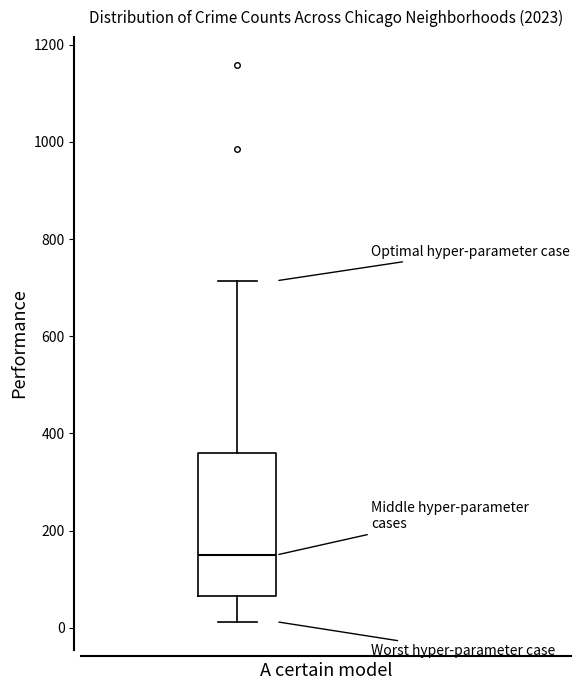

Transcribe this box plot: give where the median line is, the range the box spans, and where the two whiskers end, as read against the y-axis. The values are not printed on the chart, so give them approximately, as read against the axis.

median 160, box 60 to 360, whiskers 20 to 720